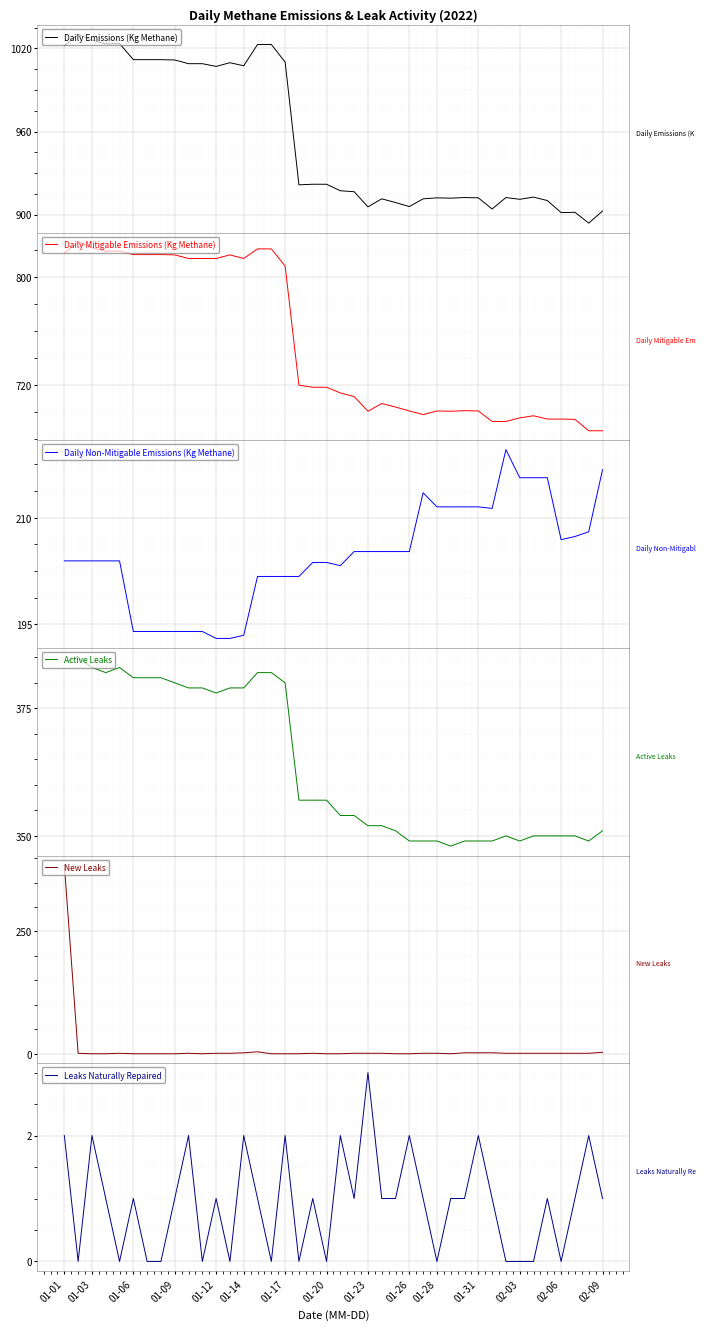

Between 20 and 01-28, which is larger?

01-28